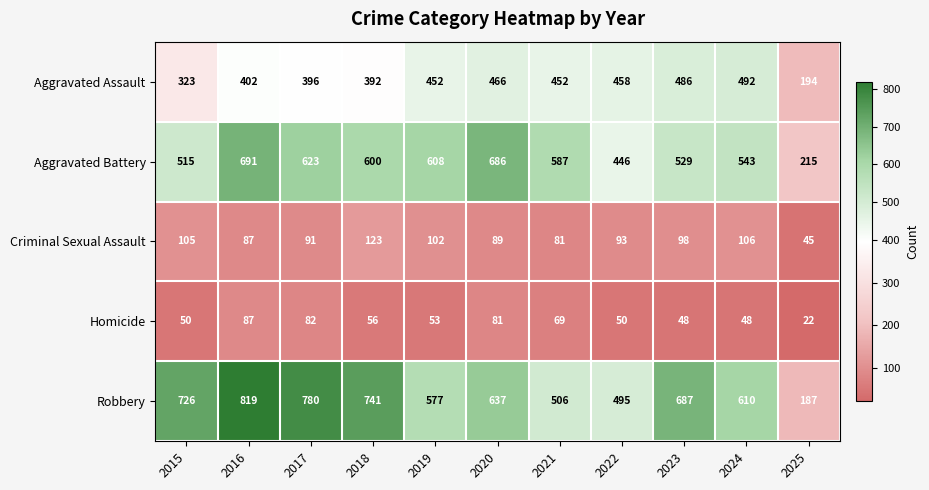

Which series changed the most between 2019 and 2023?

Robbery